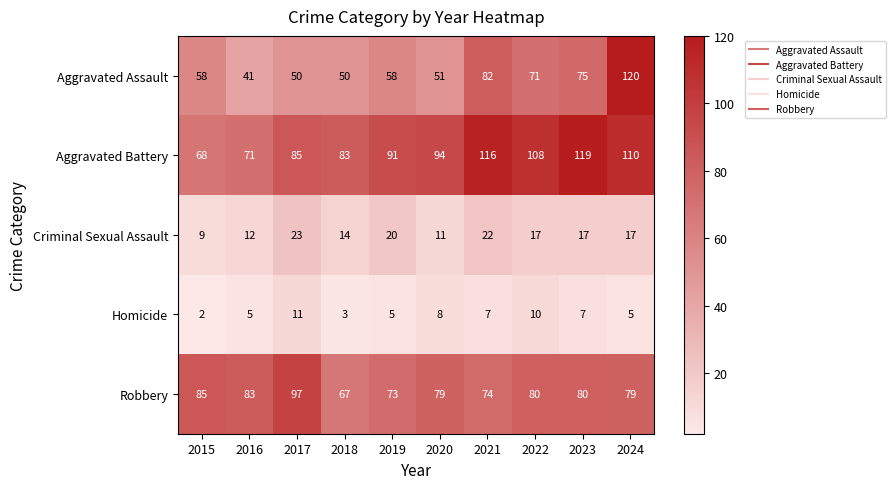

Read the Aggravated Assault value at 2020, to the nearest 5.

50